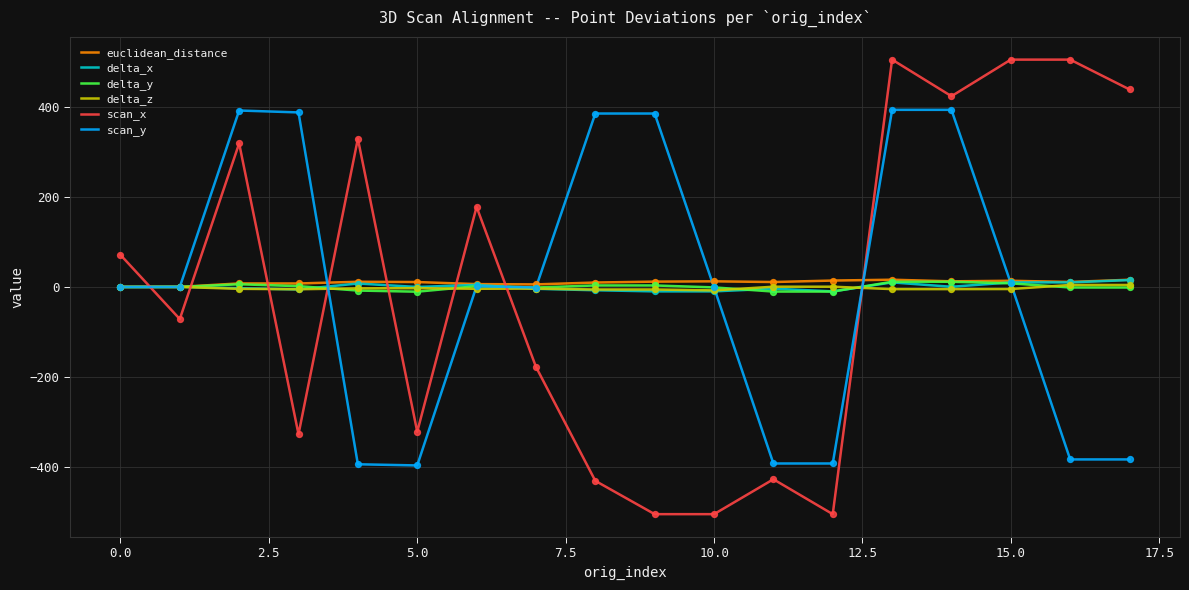

What is the smallest value displayed?

-504.6